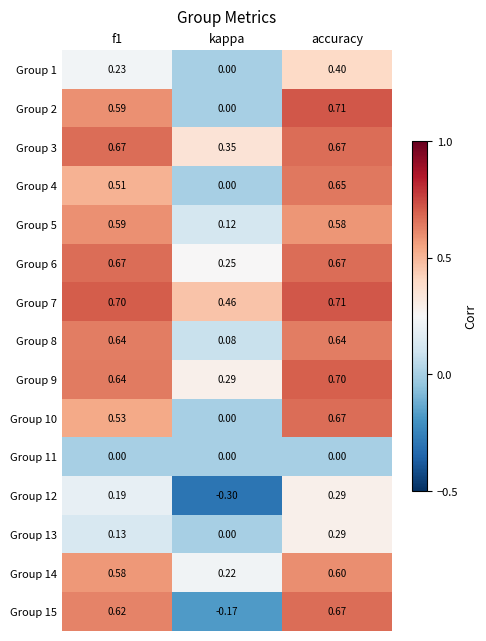

At which label does Group 3 reach its minimum?

kappa